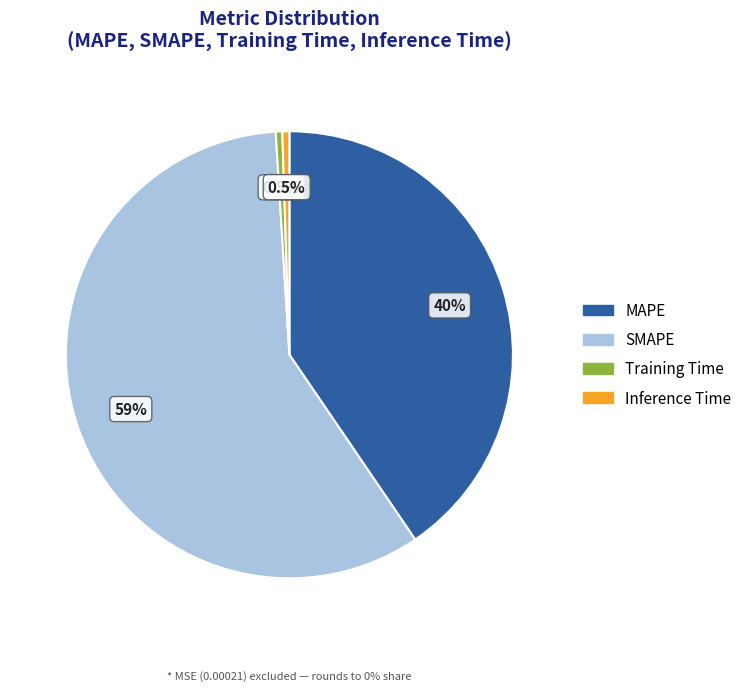

To the nearest percent, what is the difference between the Inference Time and MAPE slice percentages?

40%